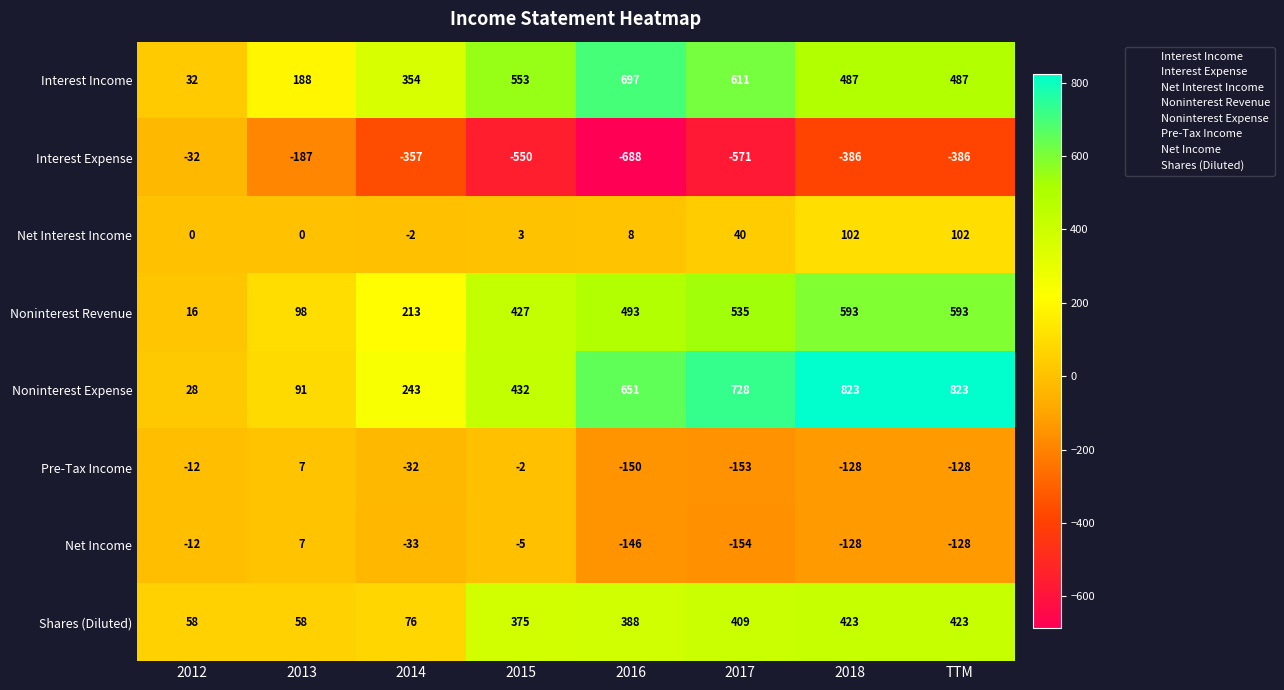

At which label is Noninterest Revenue closest to 304?

2014